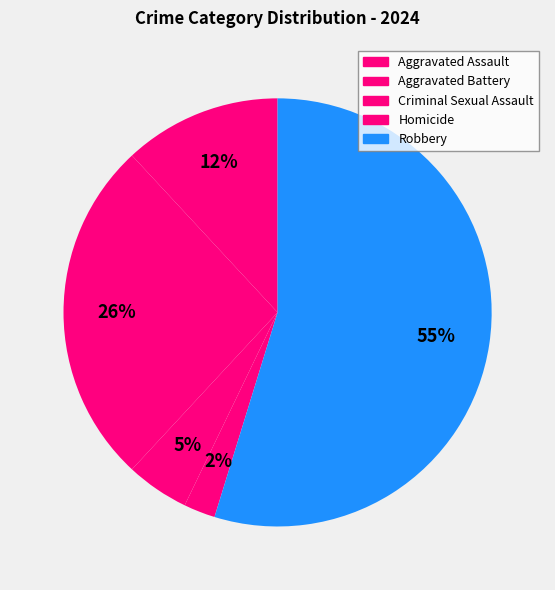

How many segments does this pie chart have?

5